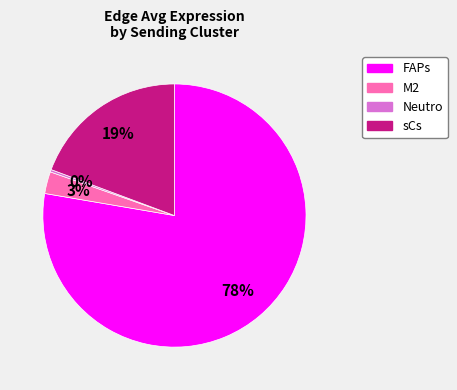

Is there any slice that represents more than half of the pie?

Yes